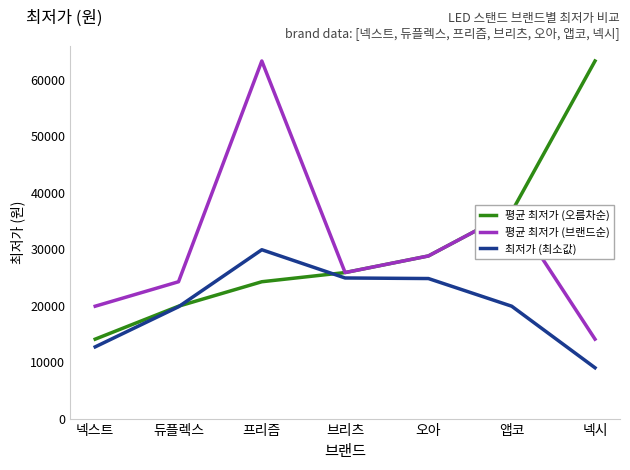

Read the 평균 최저가 (오름차순) value at 넥스트, to the nearest 10.

14070